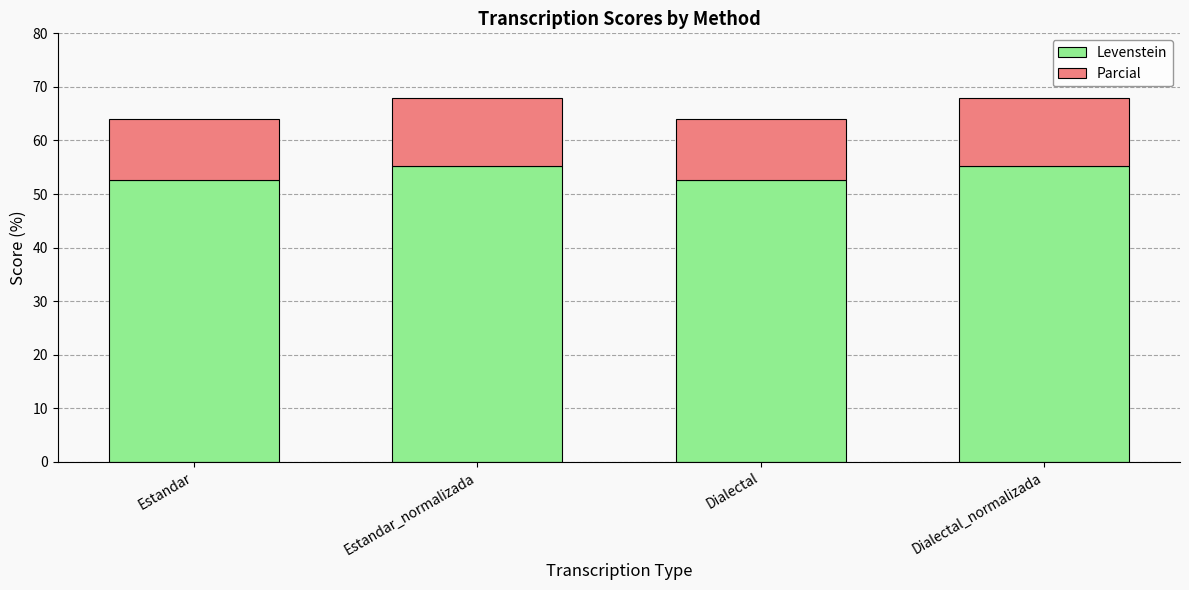

What is the lowest value of the Levenstein series?

52.6